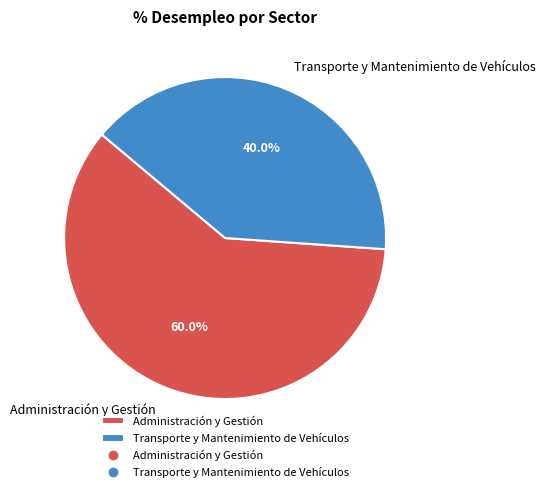

Does Administración y Gestión represent more than half of the total?

Yes